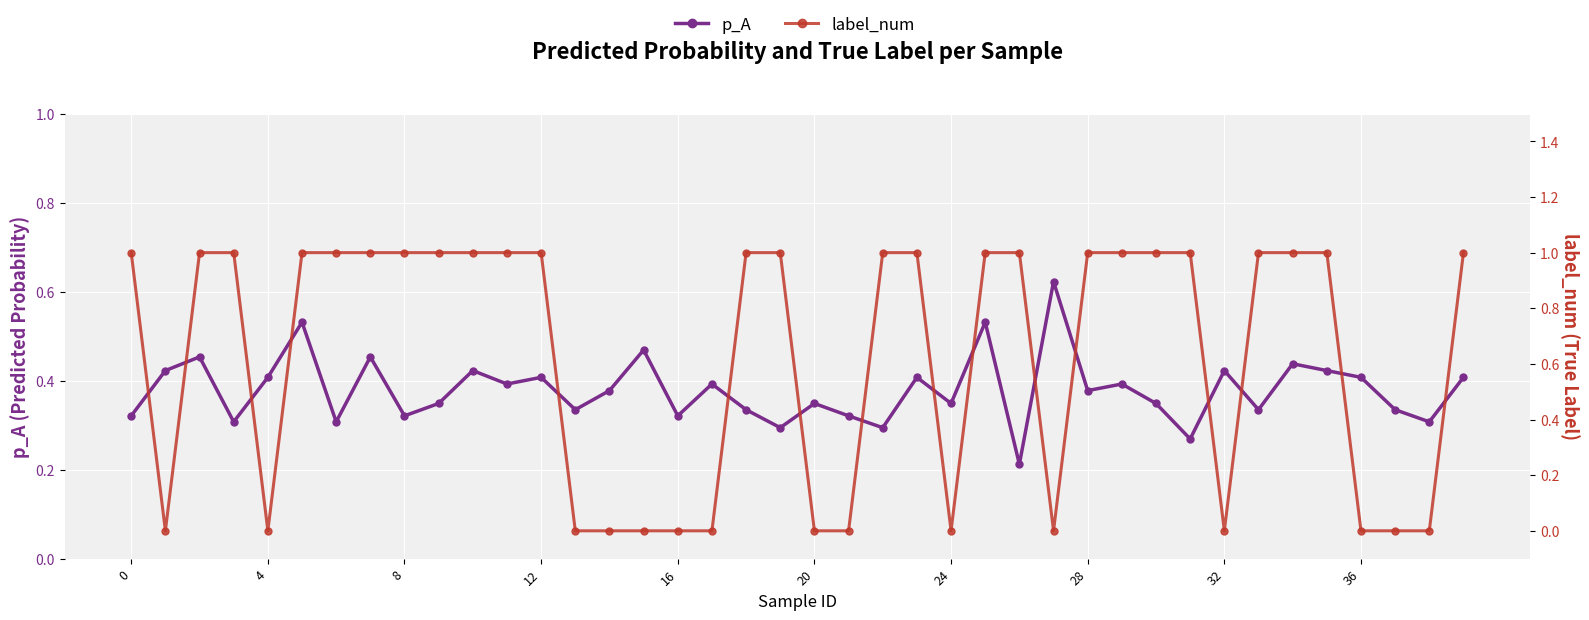

List the series in order of their overall mean, highest first.

label_num, p_A